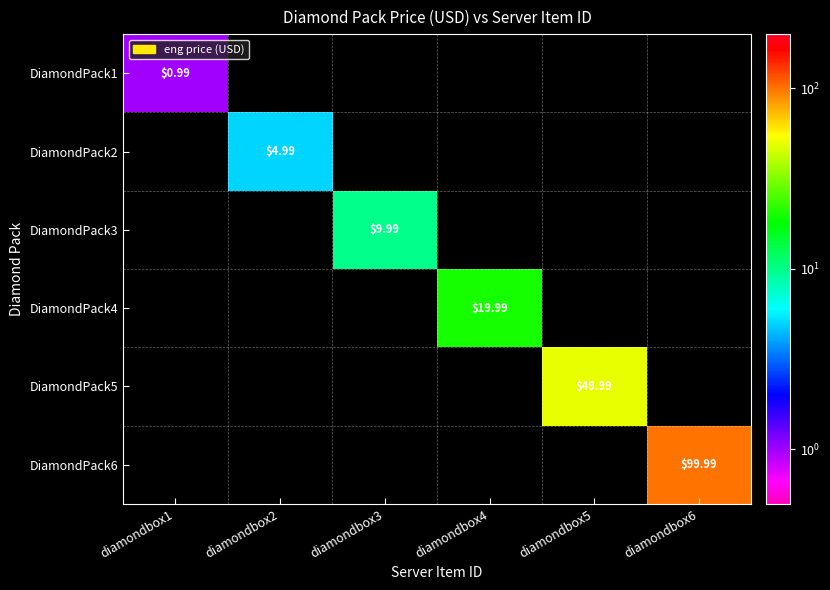

Is the value of DiamondPack1 at diamondbox1 greater than the value of DiamondPack3 at diamondbox3?

No